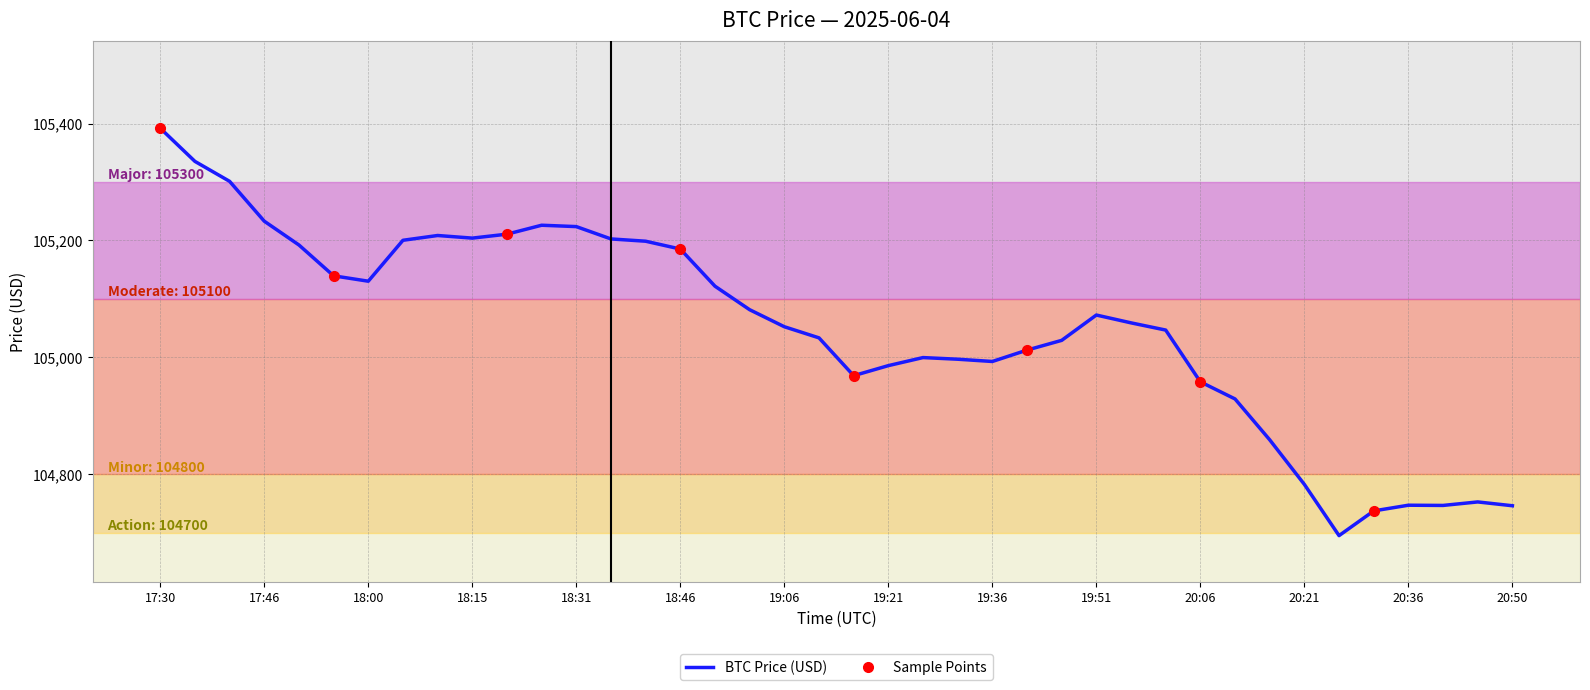

Between 20:50 and 19:45, which is larger?

19:45